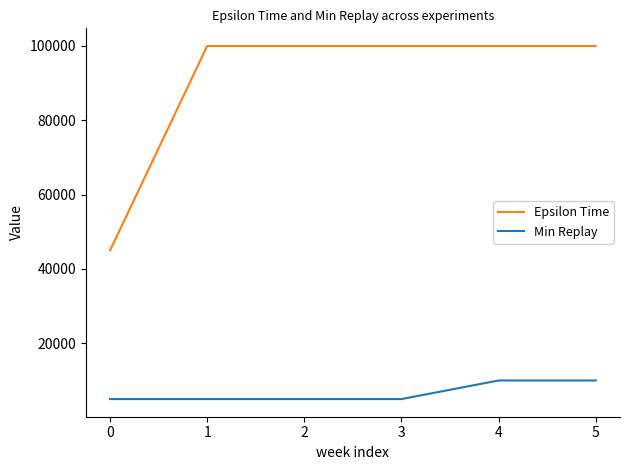

Between 3 and 5, which series saw the biggest shift?

Min Replay